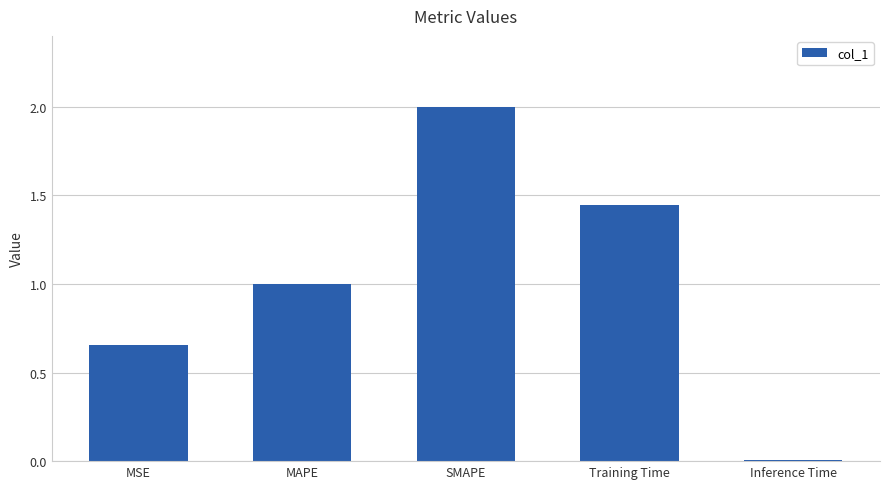

What is the change in value from Training Time to Inference Time?

-1.4